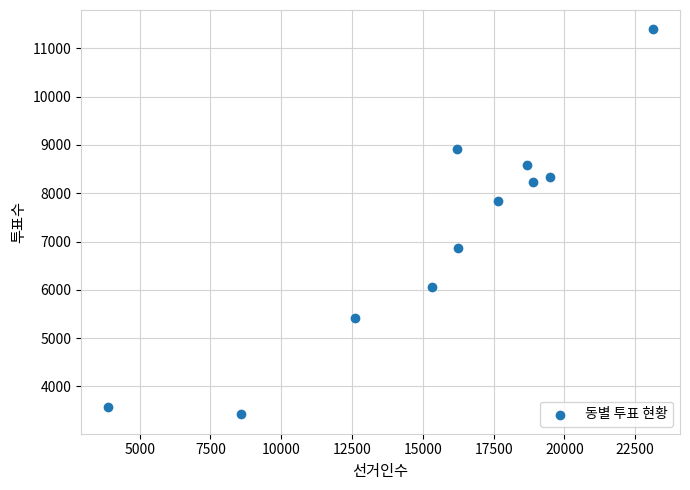

What is the range of Y values (max minus min)?

7975